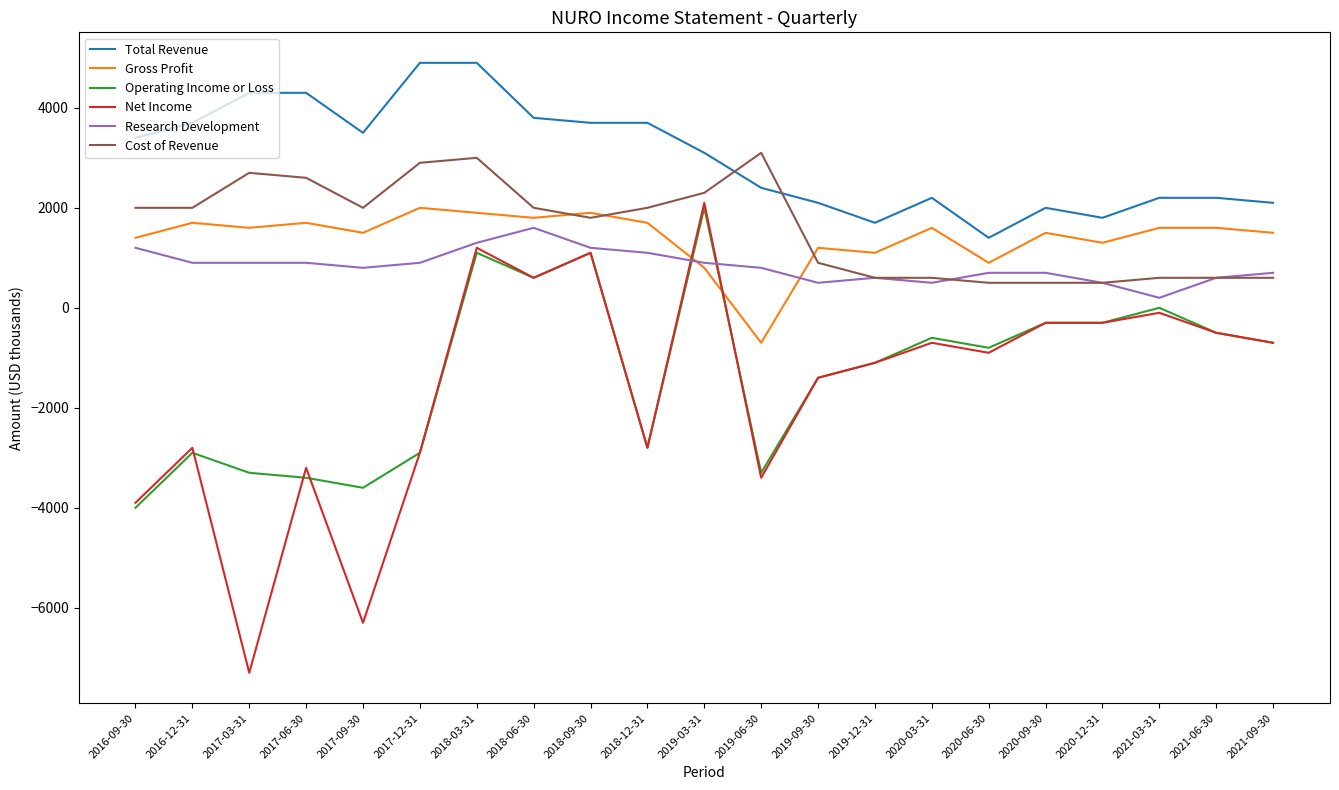

Is it true that Research Development equals 500 at 2020-12-31?

True